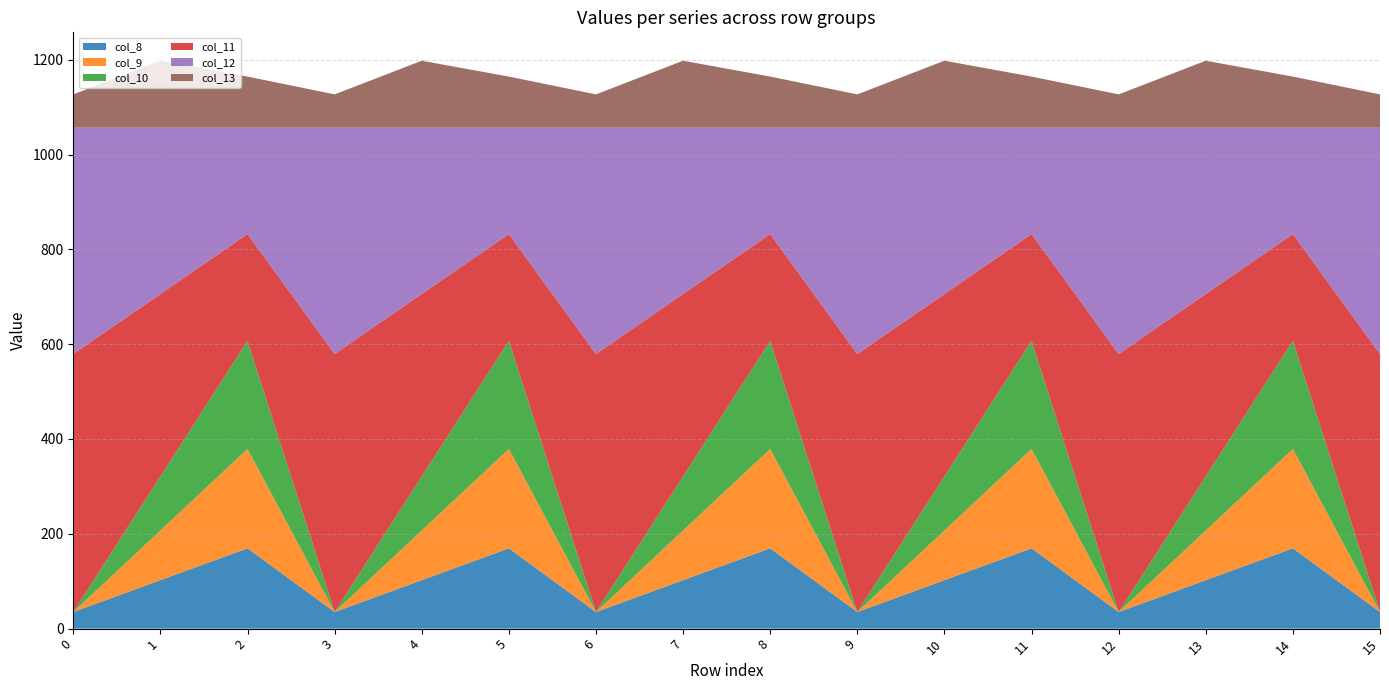

Reading right to left, what are all the values shown in this chart?

col_8: 35.0	169.5	102.3	35.0	169.5	102.3	35.0	169.5	102.3	35.0	169.5	102.3	35.0	169.5	102.3	35.0
col_9: 0.0	209.6	104.8	0.0	209.6	104.8	0.0	209.6	104.8	0.0	209.6	104.8	0.0	209.6	104.8	0.0
col_10: 0.0	228.0	114.0	0.0	228.0	114.0	0.0	228.0	114.0	0.0	228.0	114.0	0.0	228.0	114.0	0.0
col_11: 544.3	225.2	384.7	544.3	225.2	384.7	544.3	225.2	384.7	544.3	225.2	384.7	544.3	225.2	384.7	544.3
col_12: 477.2	224.3	350.8	477.2	224.3	350.8	477.2	224.3	350.8	477.2	224.3	350.8	477.2	224.3	350.8	477.2
col_13: 70.2	107.8	141.2	70.2	107.8	141.2	70.2	107.8	141.2	70.2	107.8	141.2	70.2	107.8	141.2	70.2